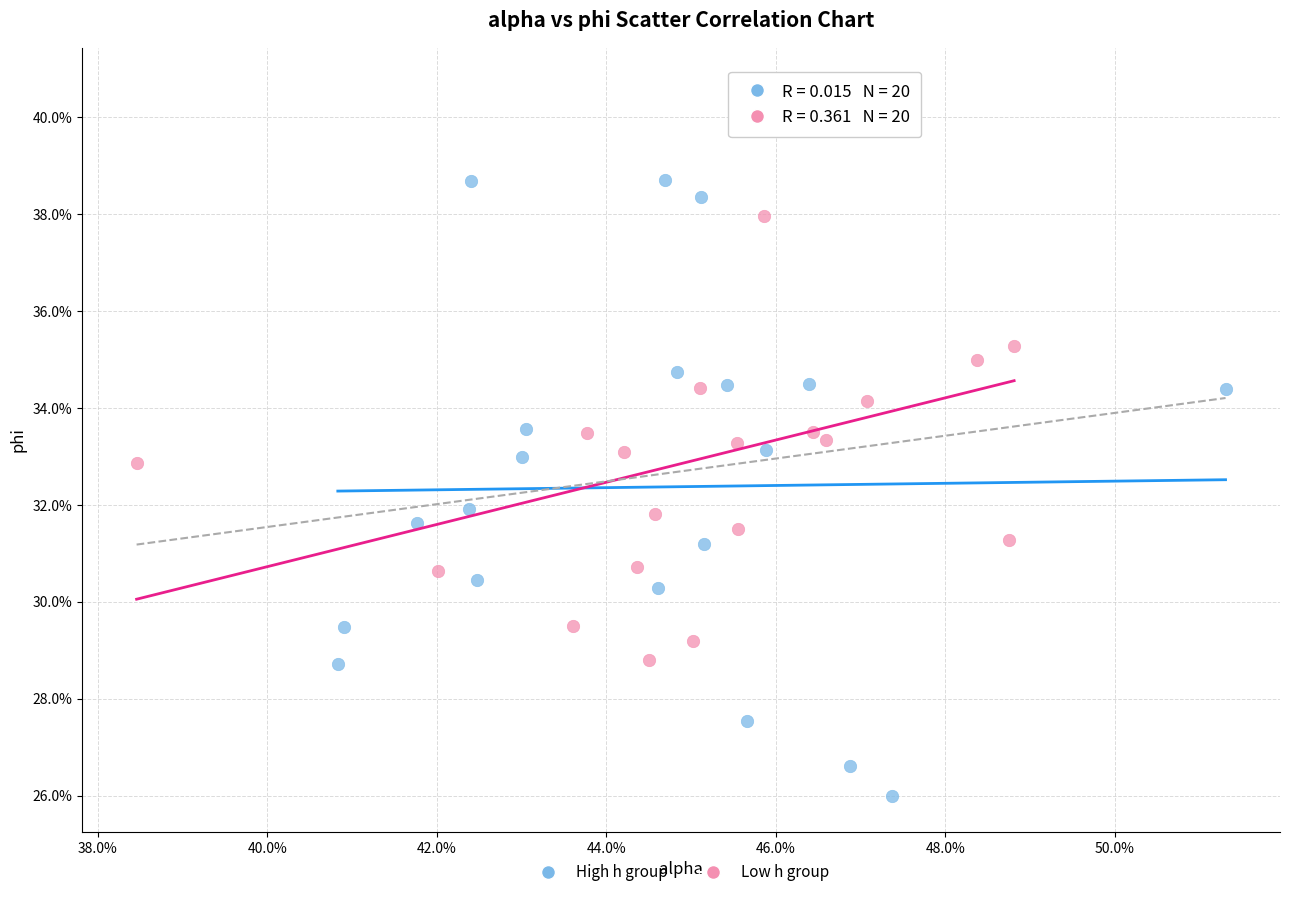

What are all the series names shown in the legend?

High h group, Low h group